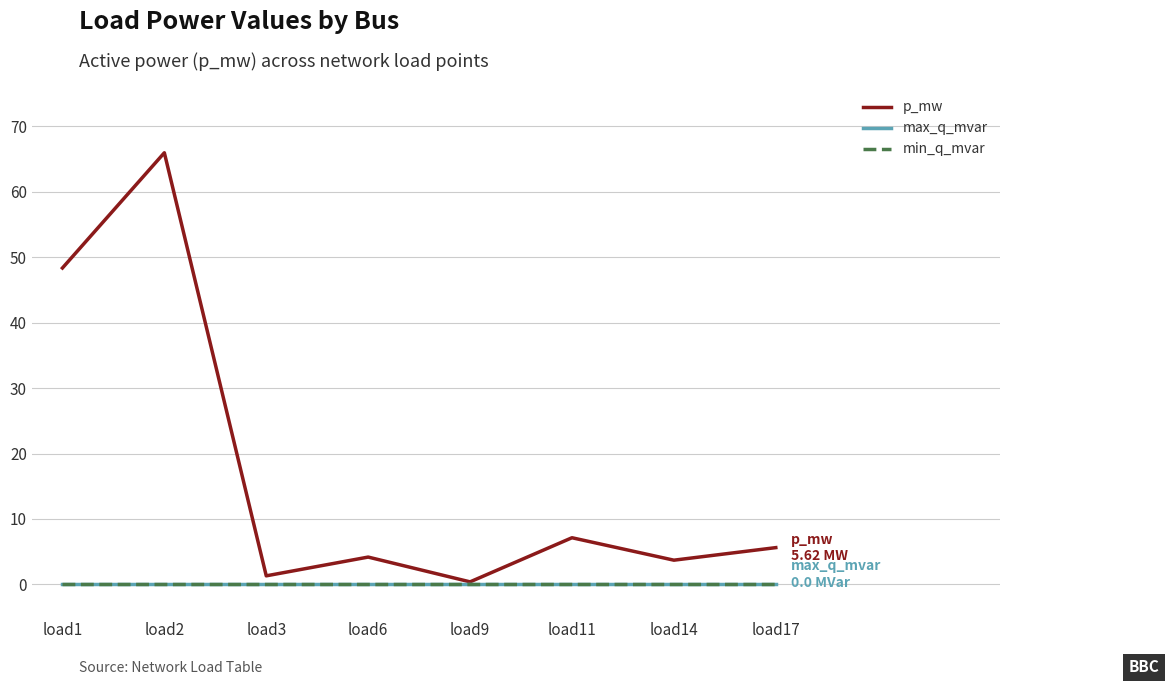

At which category does the chart reach its peak across all series?

load2